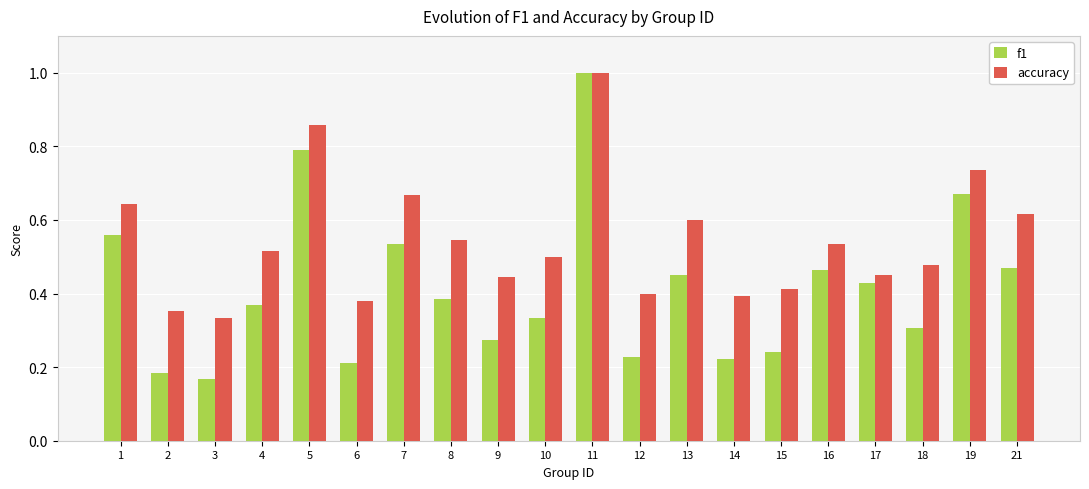

Rank the series at 1 from highest to lowest value.

accuracy, f1